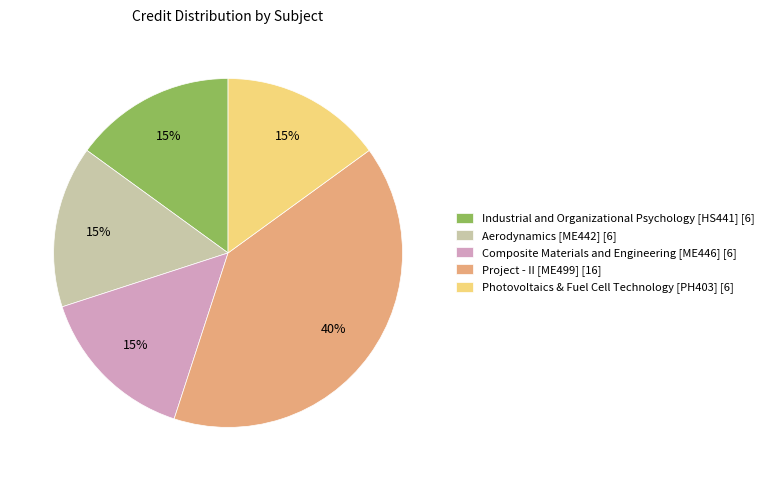

To the nearest percent, what is the difference between the largest and smallest slice percentages?

25%